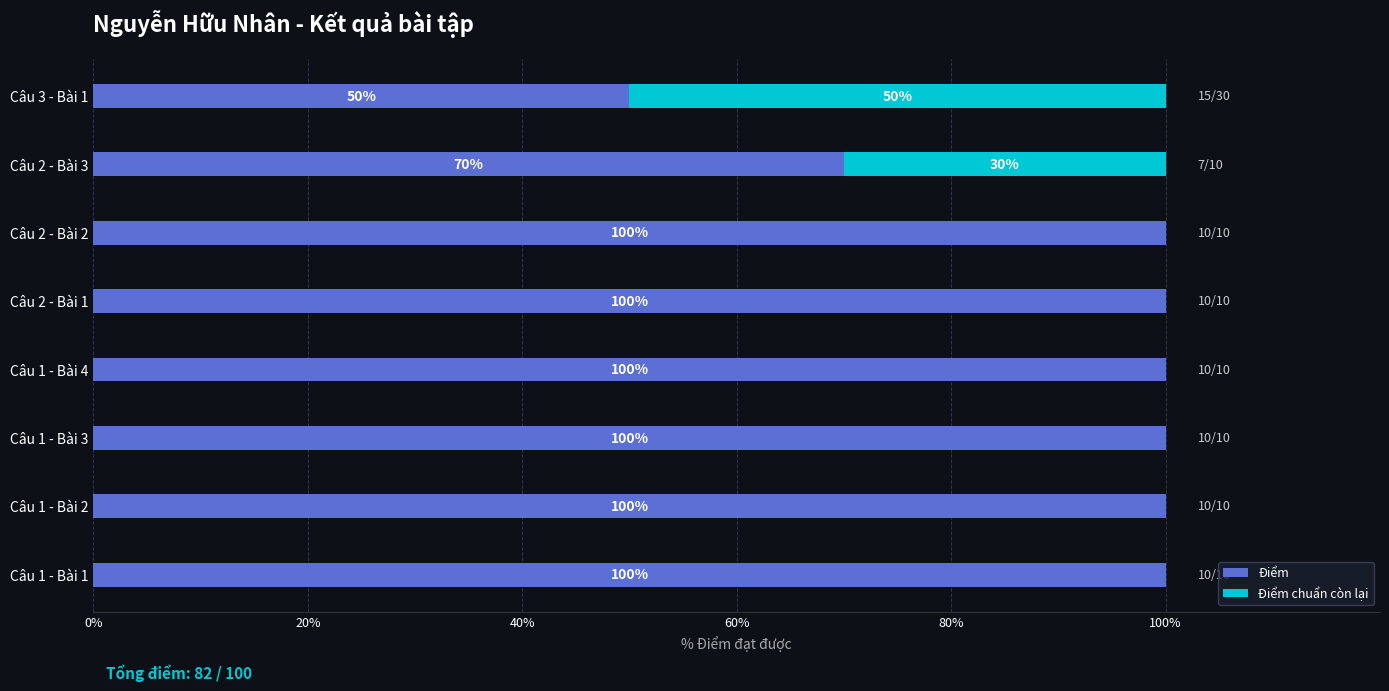

At which label is Điểm closest to 75?

Câu 2 - Bài 3